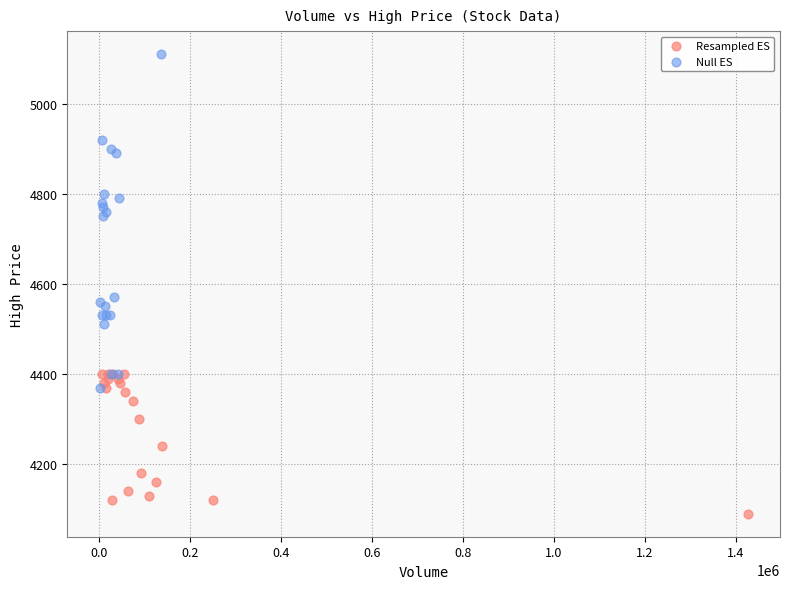

Which series has the widest spread of Y values?

Null ES